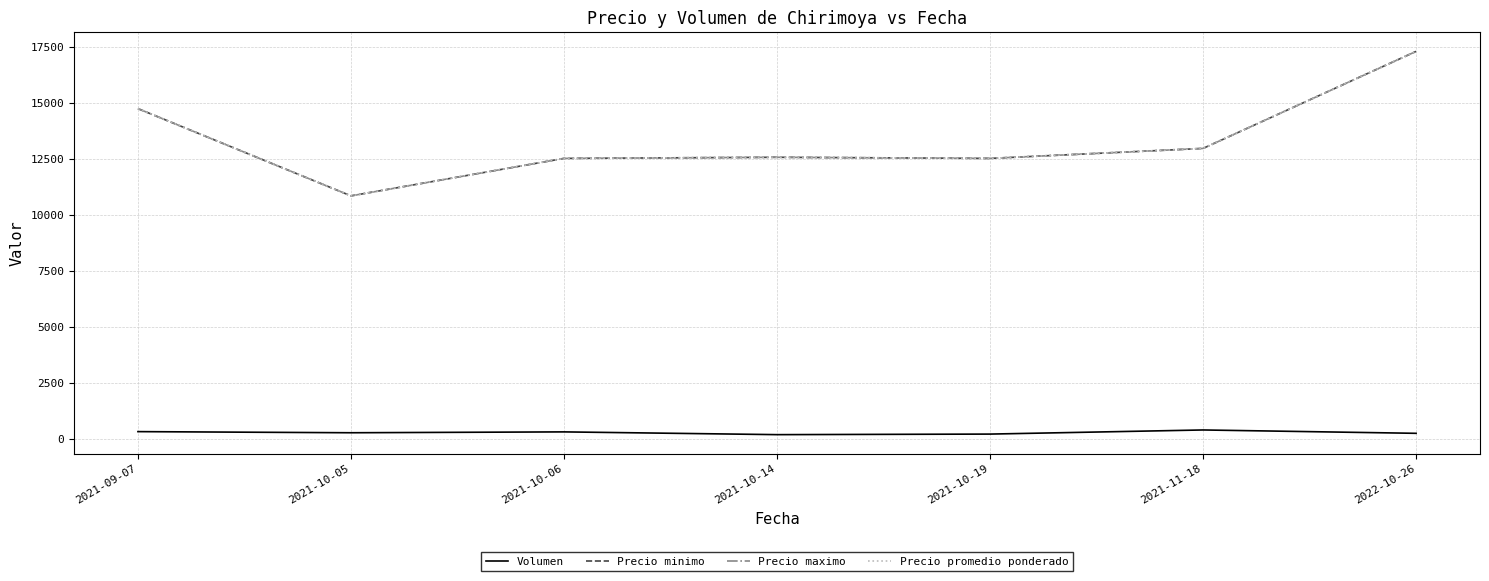

Which series changed the most between 2021-09-07 and 2021-10-14?

Precio minimo